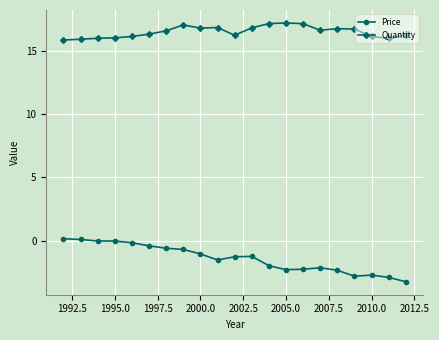

Which series has the largest total across all categories?

Quantity